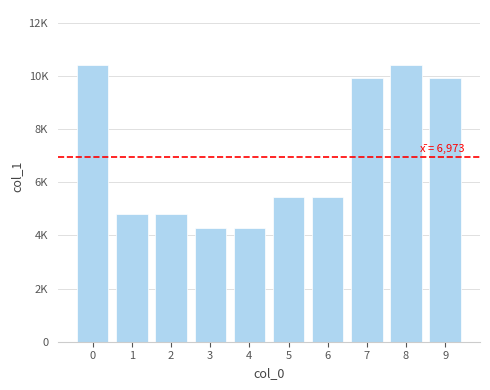

What is the value of the 7th bar from the left?

5467